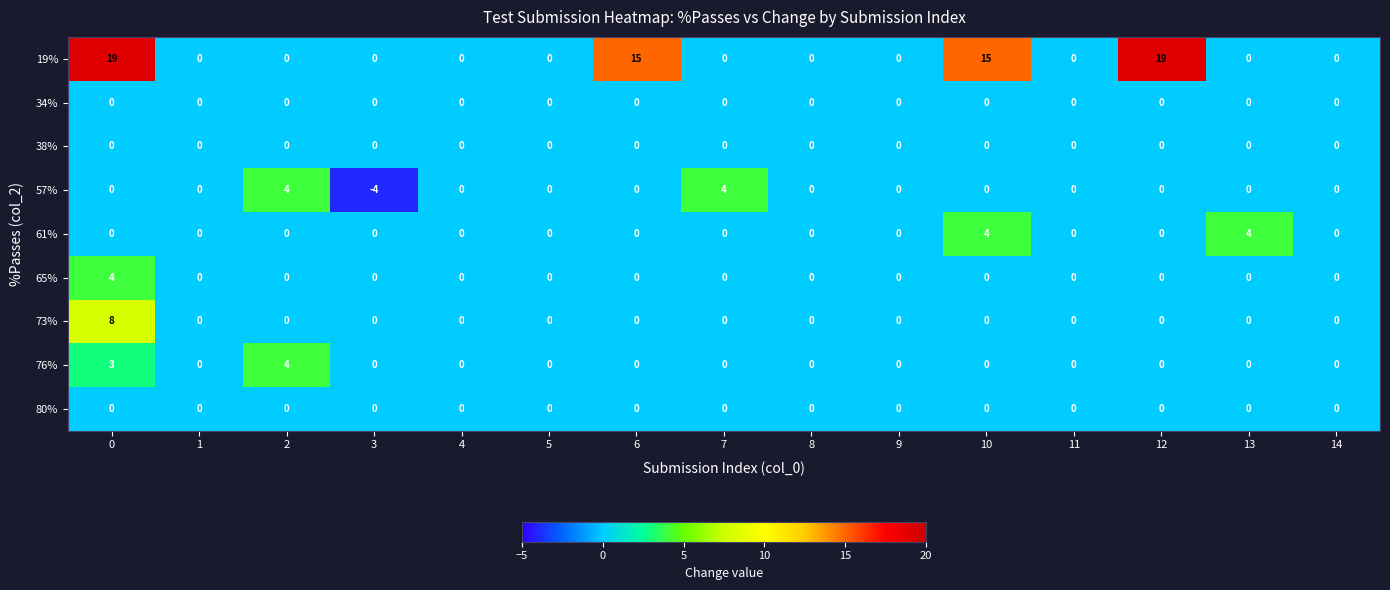

True or false: 61% has a value of 0 at 6.

True